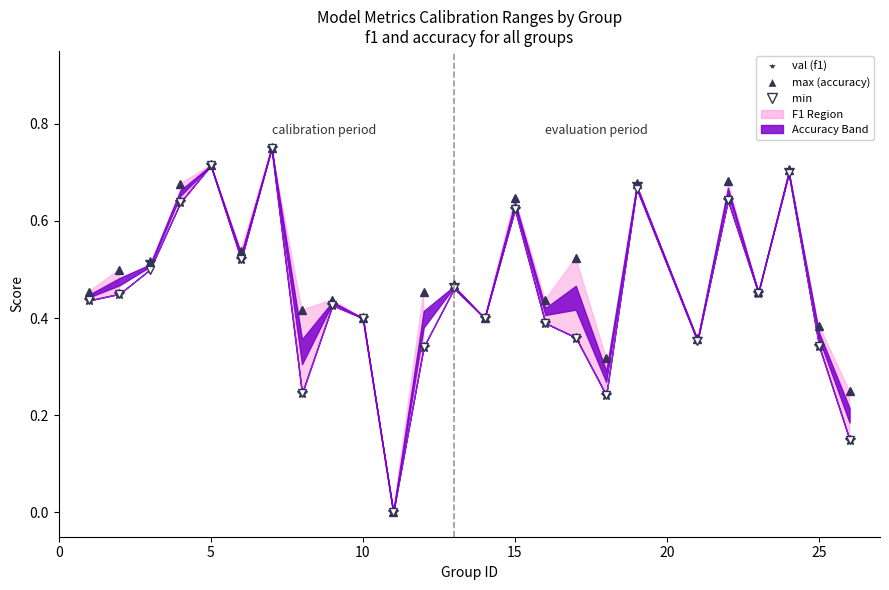

Reading left to right, transcribe all the data shown in this chart.

f1 (val): 0.4	0.5	0.5	0.6	0.7	0.5	0.8	0.2	0.4	0.4	0.0	0.3	0.5	0.4	0.6	0.4	0.4	0.2	0.7	0.4	0.6	0.5	0.7	0.3	0.1
accuracy (max): 0.5	0.5	0.5	0.7	0.7	0.5	0.8	0.4	0.4	0.4	0.0	0.5	0.5	0.4	0.6	0.4	0.5	0.3	0.7	0.4	0.7	0.5	0.7	0.4	0.2
f1/acc (min): 0.4	0.5	0.5	0.6	0.7	0.5	0.8	0.2	0.4	0.4	0.0	0.3	0.5	0.4	0.6	0.4	0.4	0.2	0.7	0.4	0.6	0.5	0.7	0.3	0.1